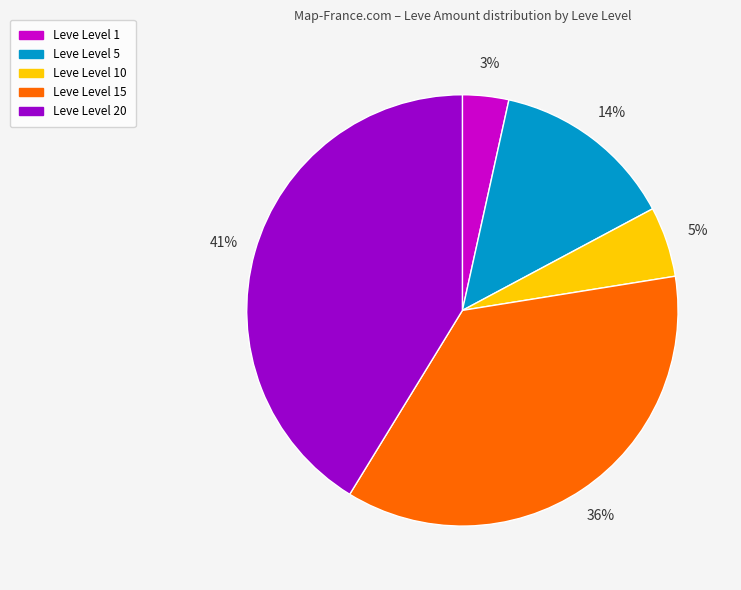

Is there a majority slice in this chart?

No